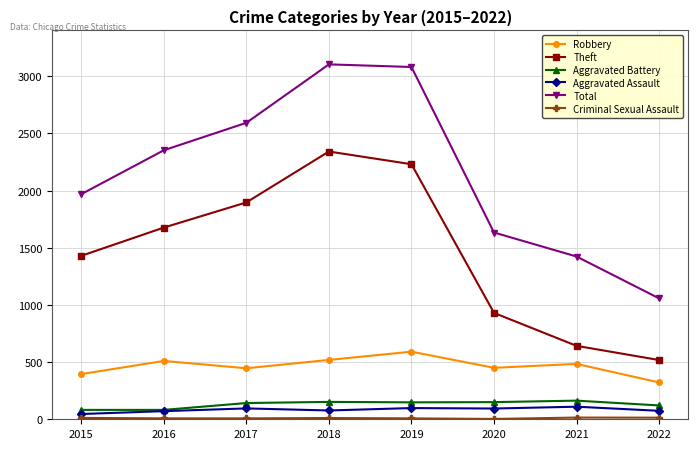

At how many categories does at least one series exceed 1553?

6